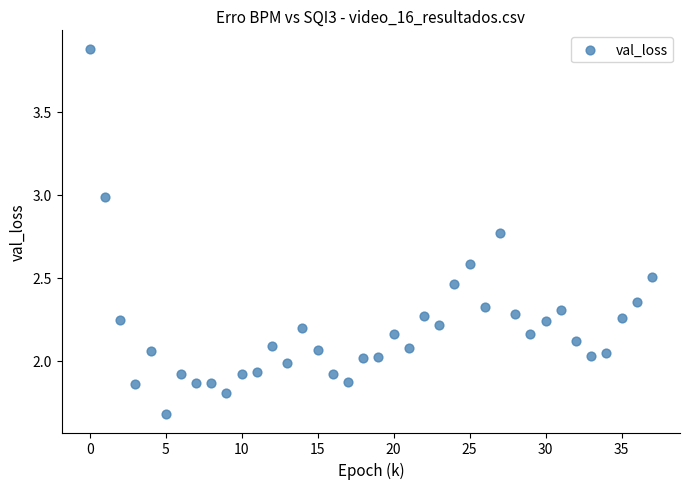

Count the number of points in this scatter plot.

38